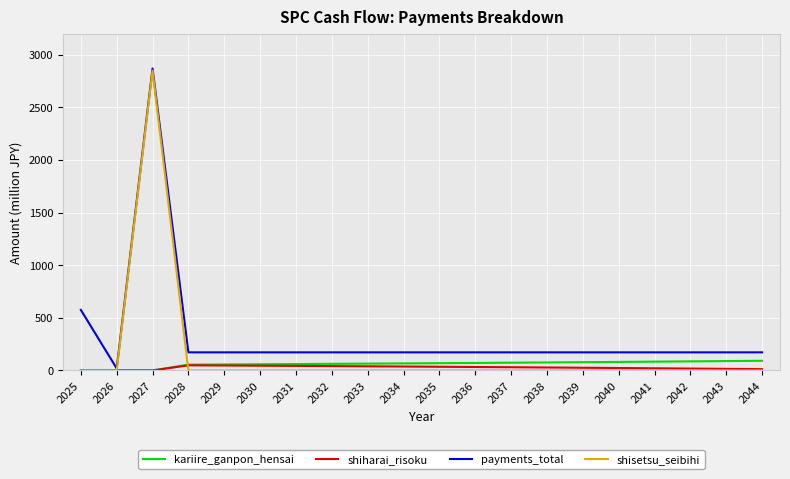

How many lines are shown in the chart?

4